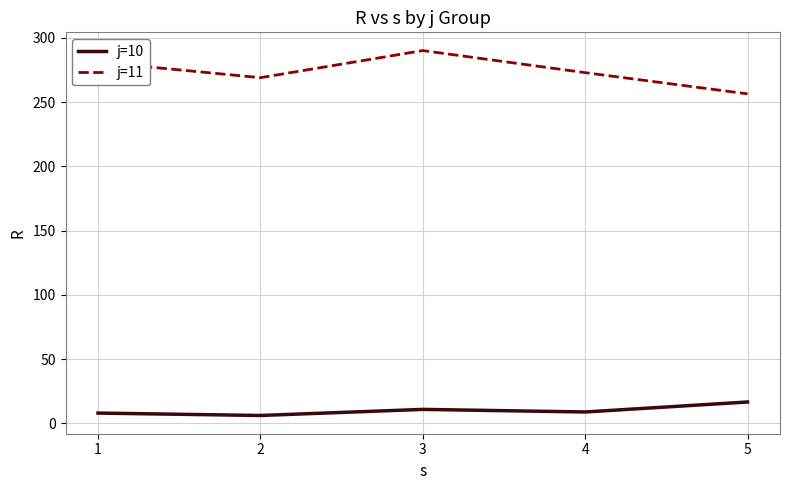

At which label does j=10 first exceed 8?

1